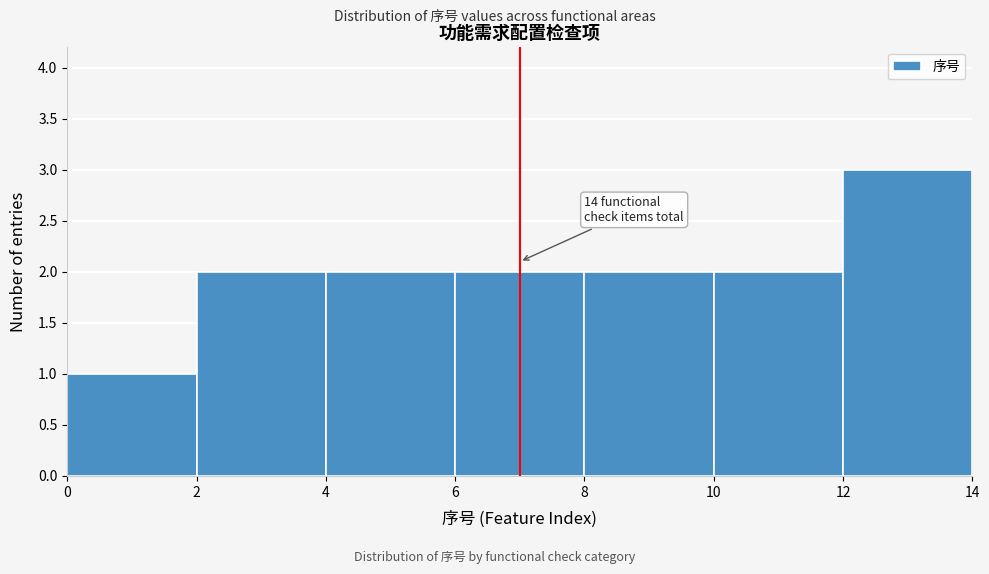

Which range on the x-axis has the tallest bar?

12 to 14